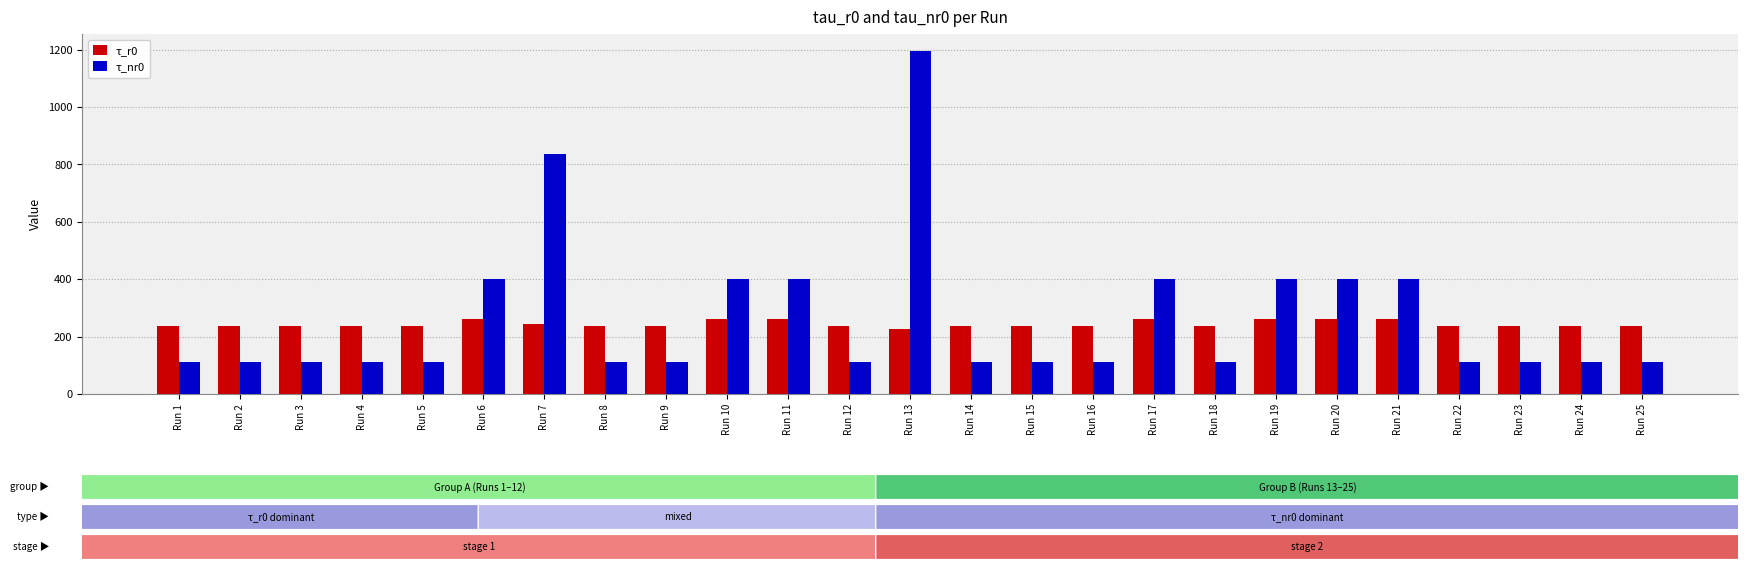

Which series has the widest spread of values?

τ_nr0